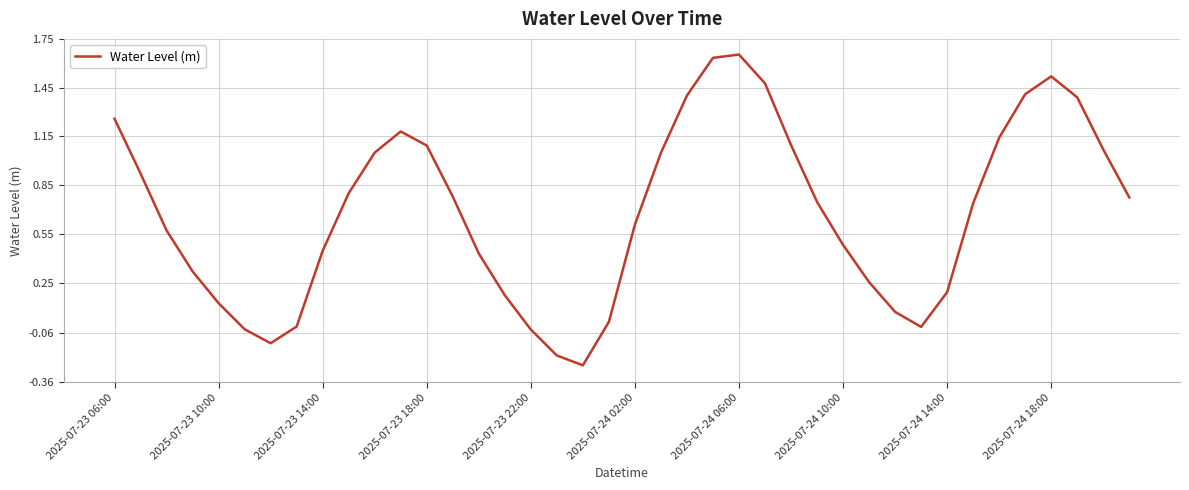

Reading left to right, transcribe all the data shown in this chart.

1.3	0.9	0.6	0.3	0.1	-0.0	-0.1	-0.0	0.4	0.8	1.1	1.2	1.1	0.8	0.4	0.2	-0.0	-0.2	-0.3	0.0	0.6	1.0	1.4	1.6	1.7	1.5	1.1	0.7	0.5	0.3	0.1	-0.0	0.2	0.7	1.1	1.4	1.5	1.4	1.1	0.8